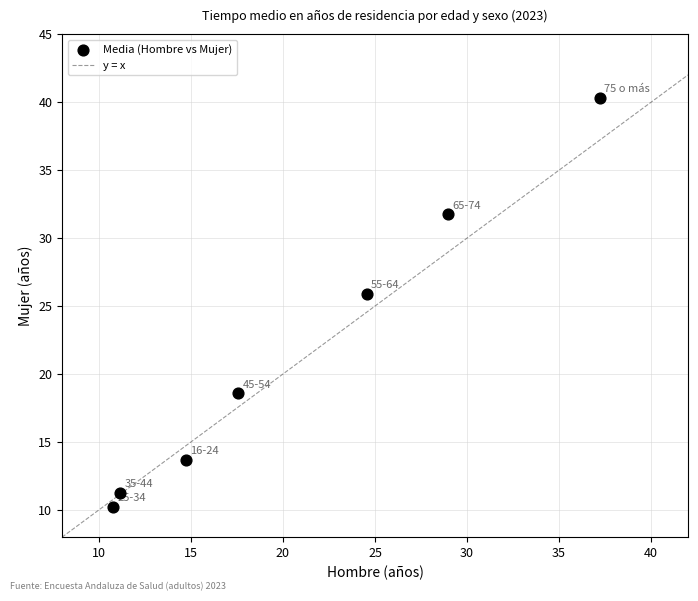

What is the average Y value?

21.7